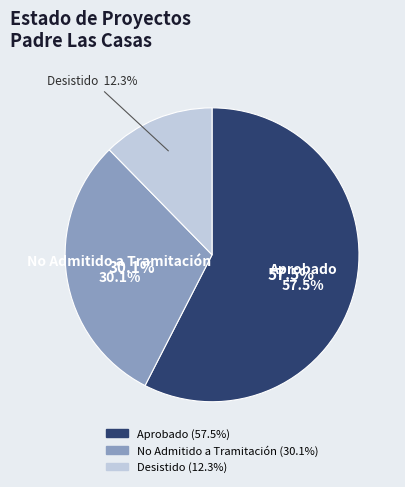

Rank the categories by value from lowest to highest.

Desistido, No Admitido a Tramitación, Aprobado